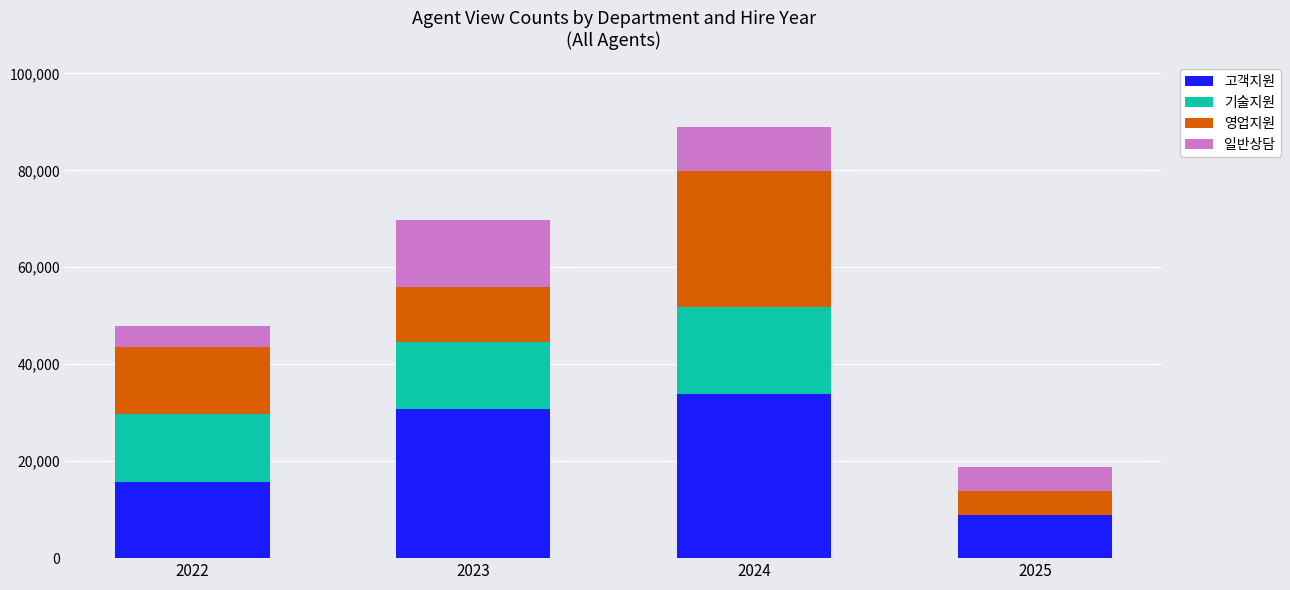

What is the highest value of the 고객지원 series?

33780